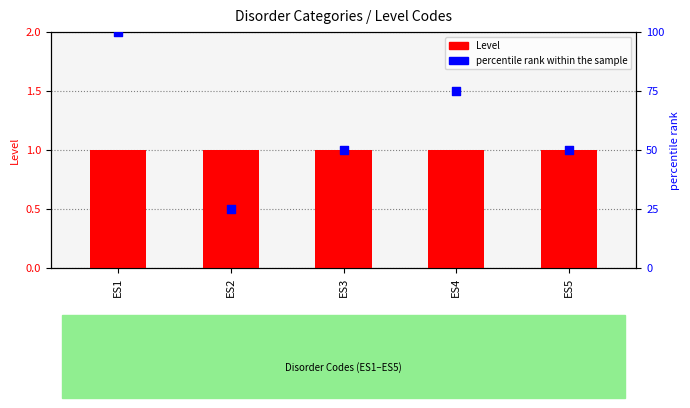

At how many categories does at least one series exceed 98?

1